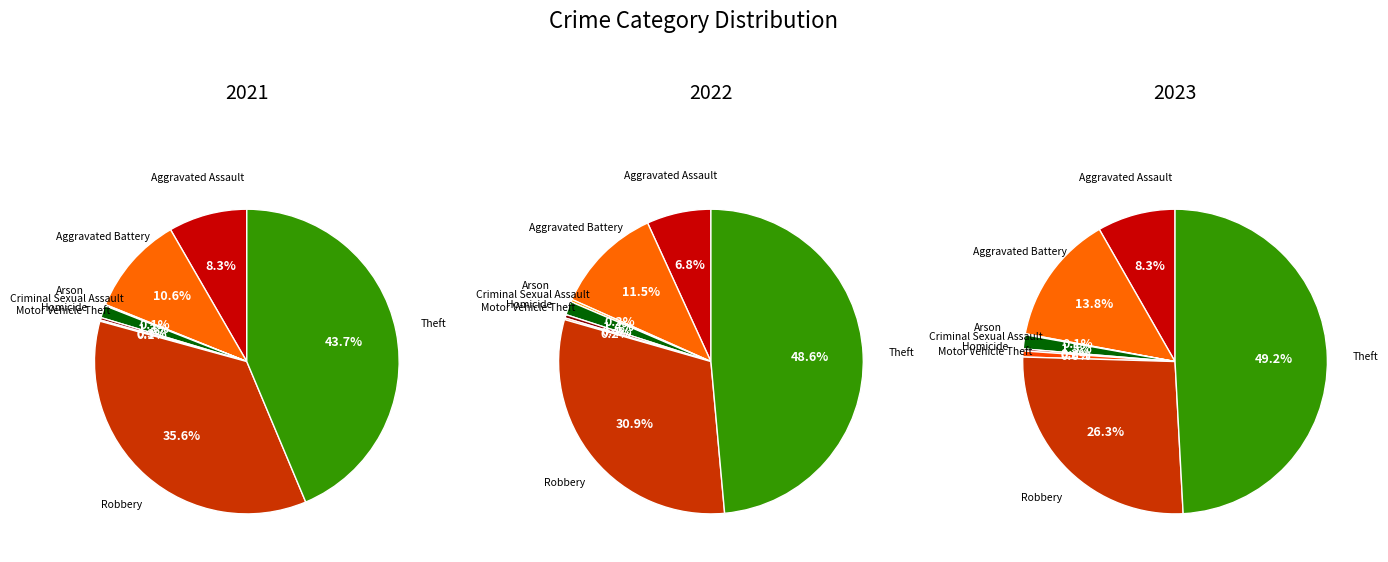

Which series has the widest spread of values?

values_2022